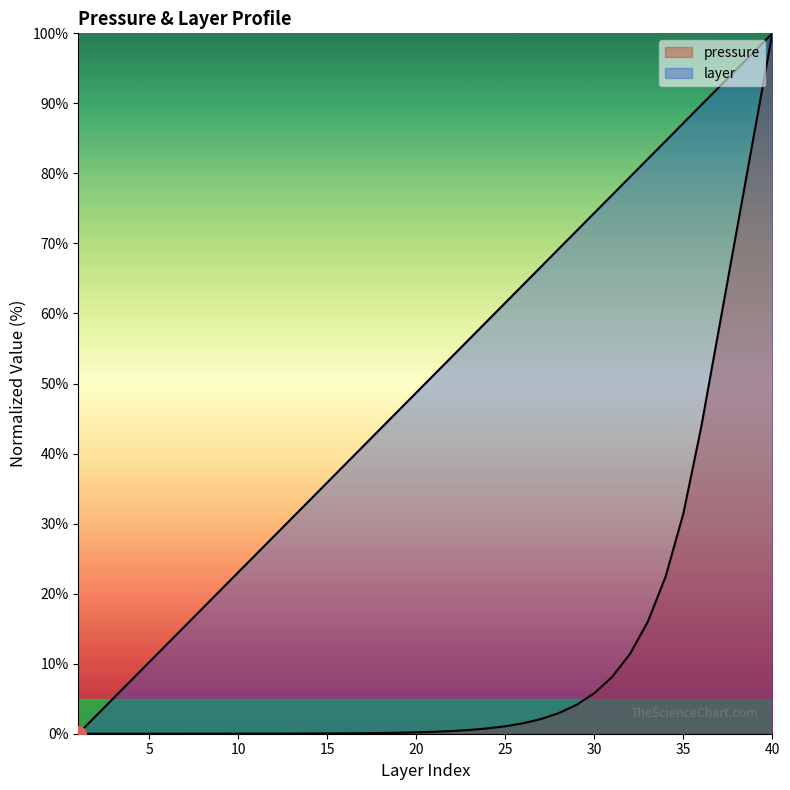

Is the value of layer at 20 greater than the value of pressure at 33?

Yes